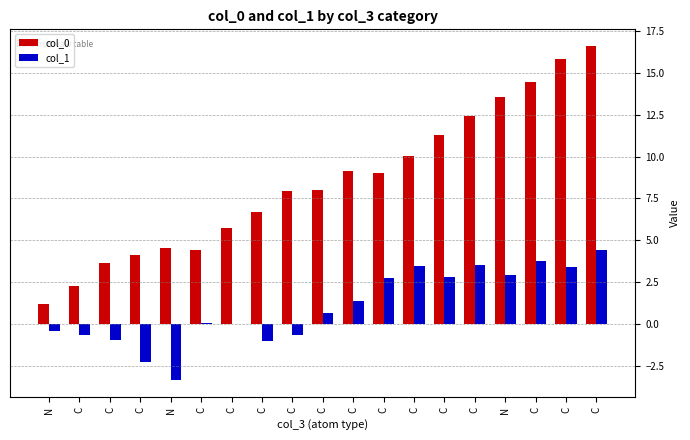

Are the bars grouped side by side (vs. stacked)?

Yes